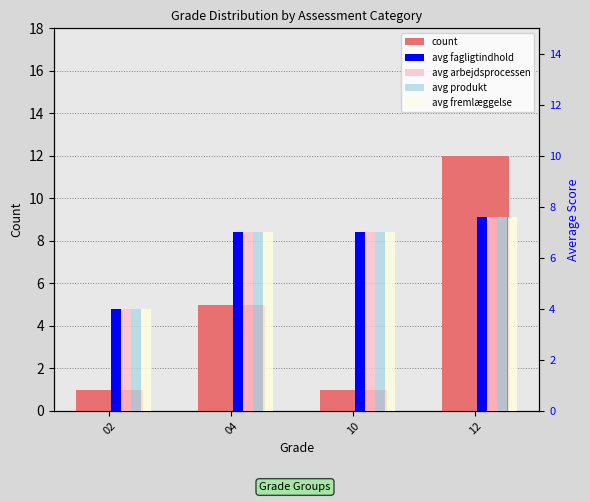

True or false: avg produkt has a value of 2.3 at 04.

False